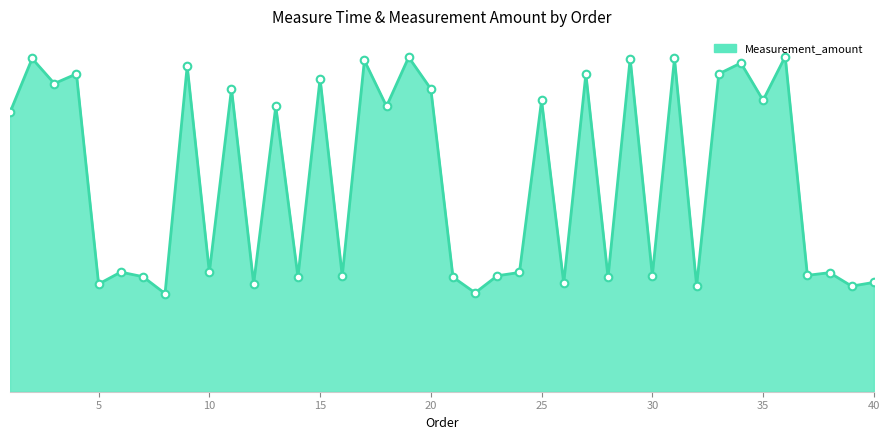

Is this an area chart (filled region under the line)?

Yes